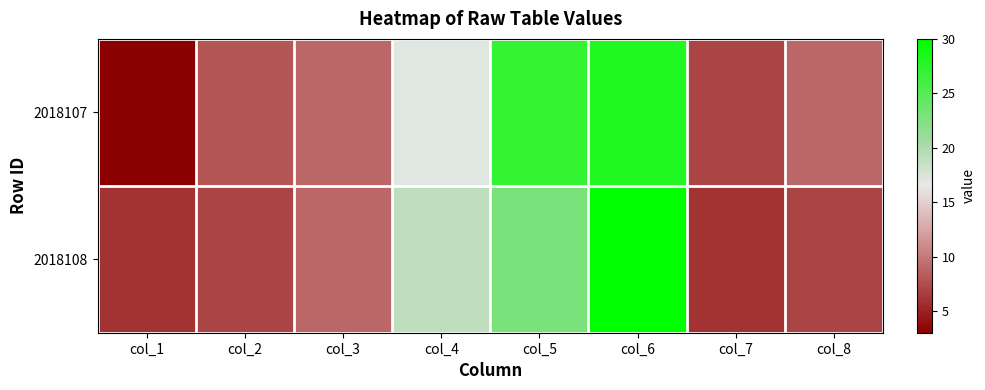

How many series are shown in this chart?

2